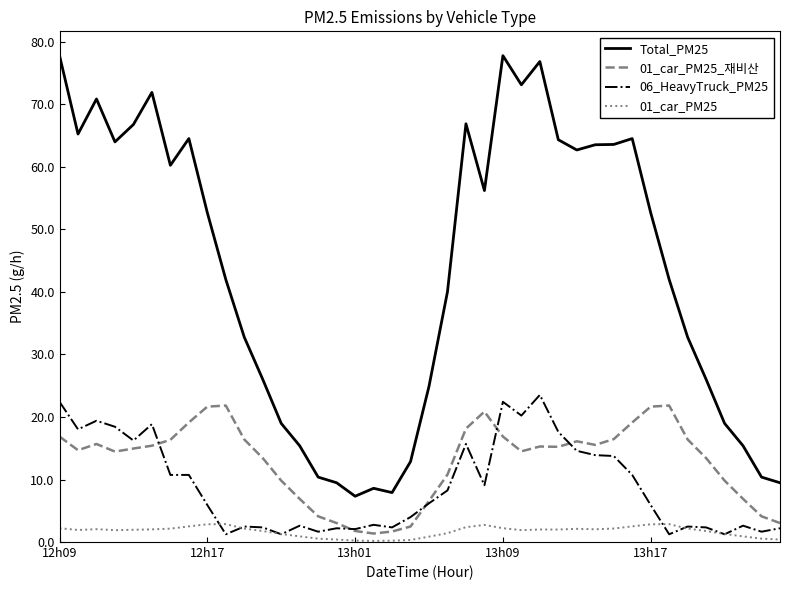

What is the difference between the maximum and second lowest values in the Total_PM25 series?

69.9